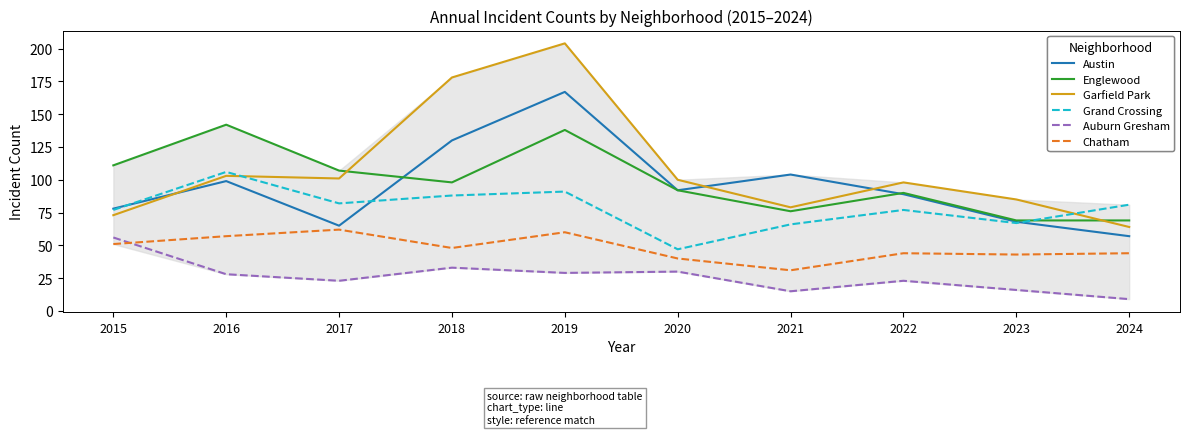

At which label does Chatham reach its minimum?

2021